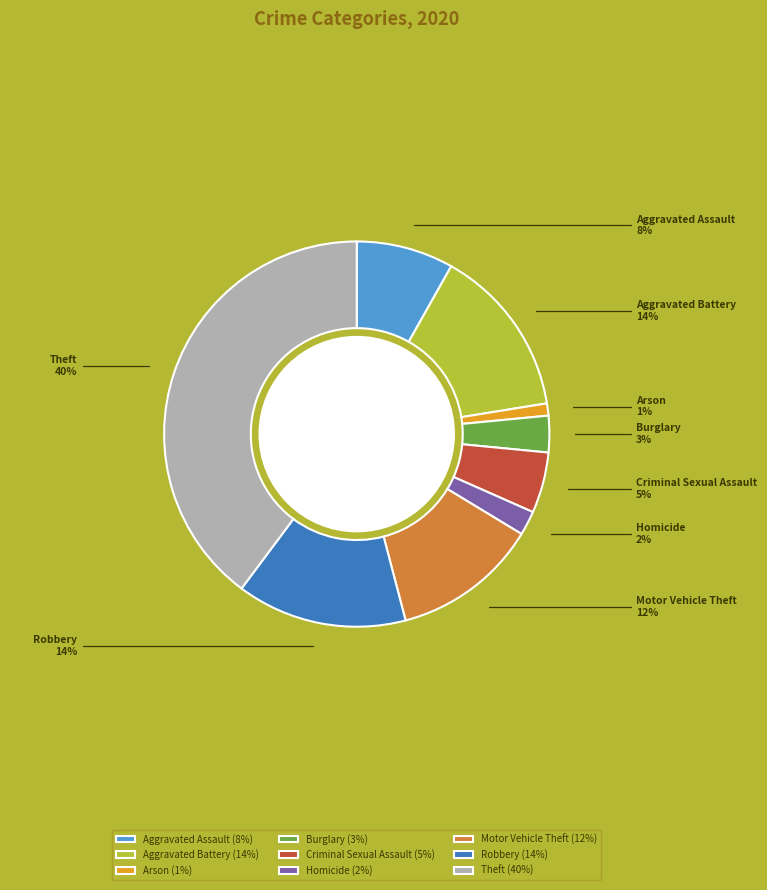

Does Robbery represent more than half of the total?

No